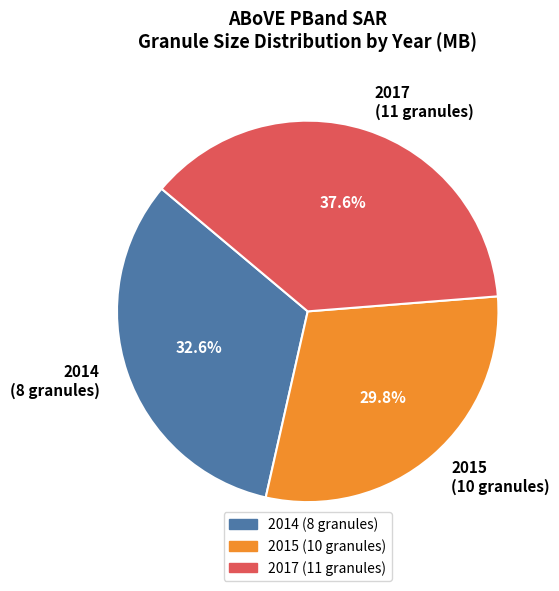

What portion of the pie excludes 2014 (8 granules)?

67.4%